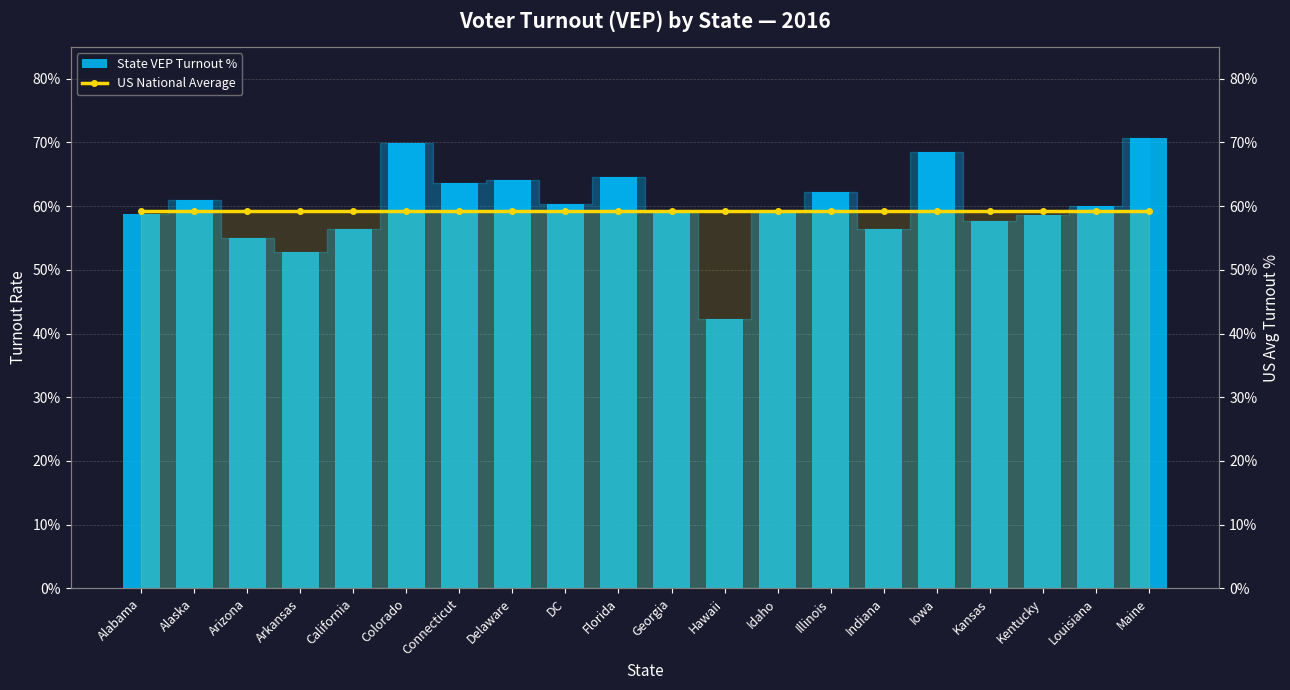

Between Indiana and California, which is larger?

California